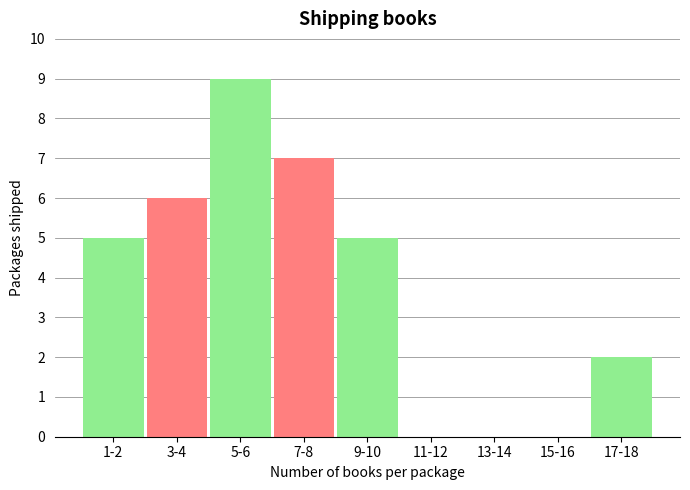

Reading right to left, list all the values displayed in this chart.

17-18=2	15-16=0	13-14=0	11-12=0	9-10=5	7-8=7	5-6=9	3-4=6	1-2=5